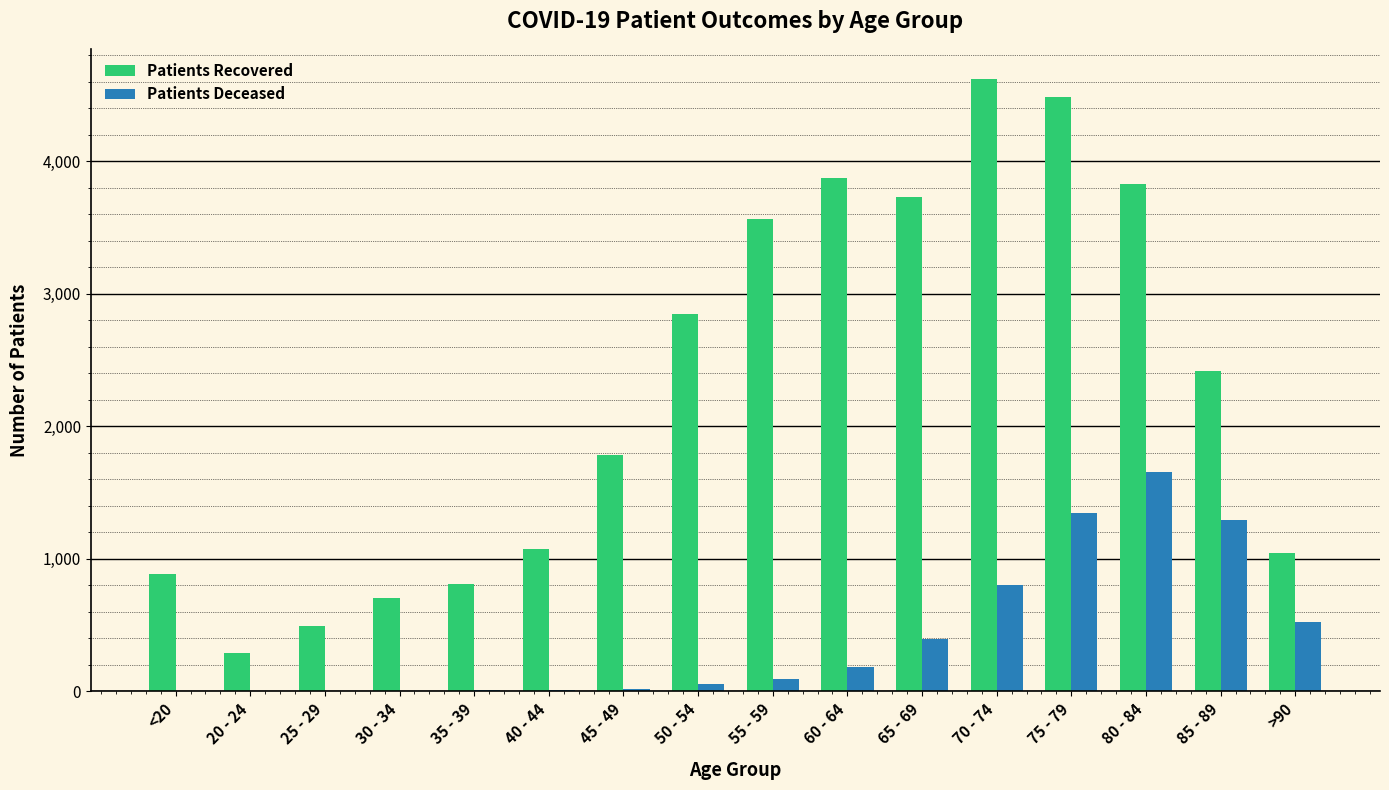

What is the total value across all series at 50 - 54?

2906